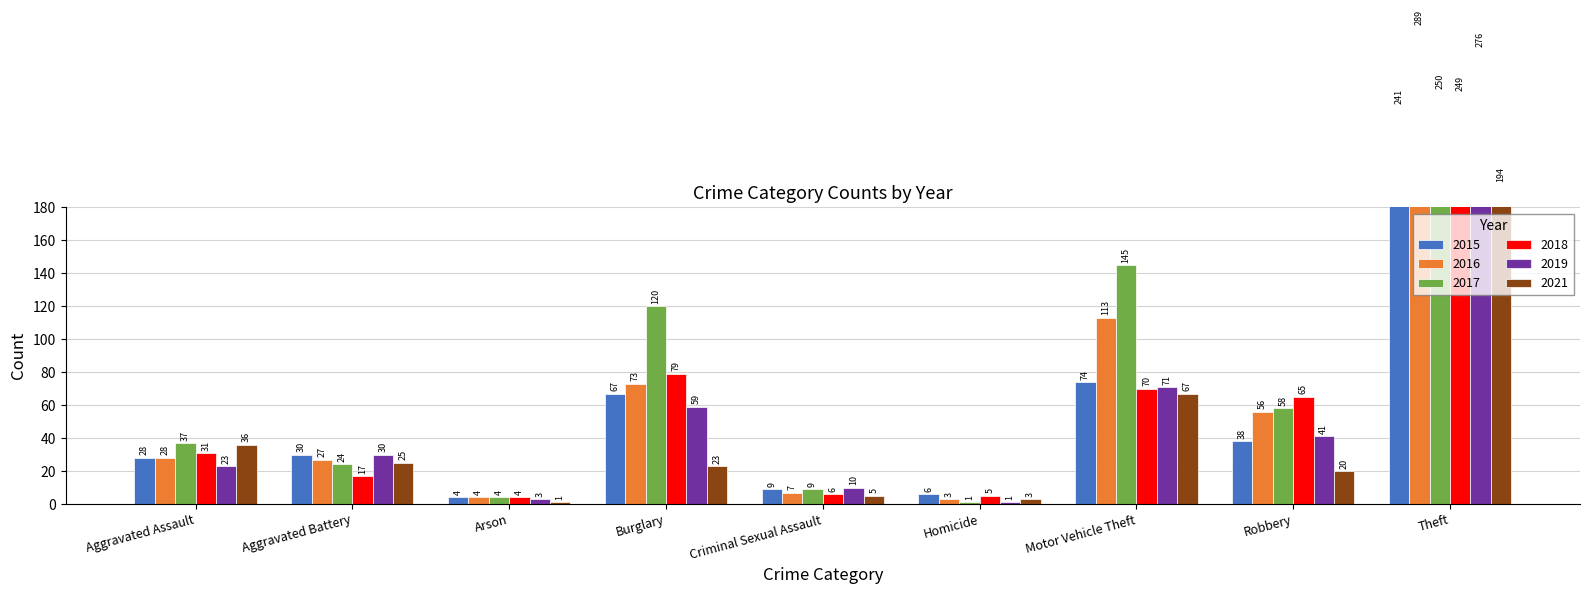

Which series changed the most between Burglary and Theft?

2019